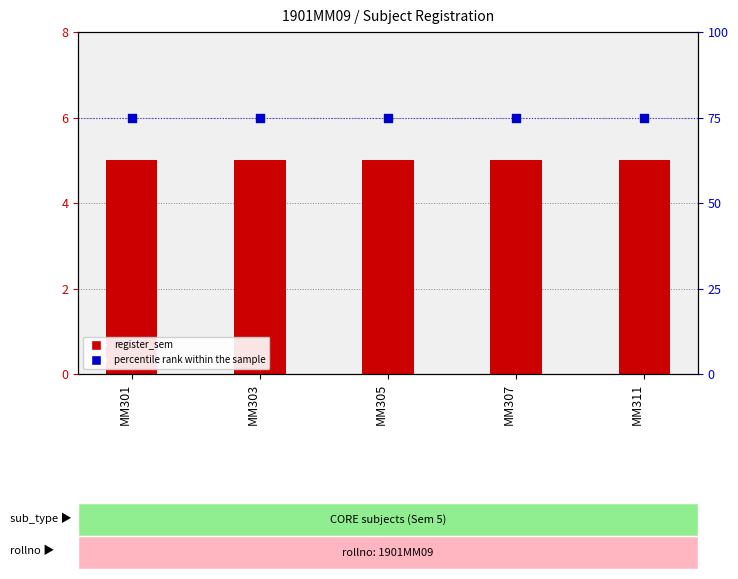

What is the total value across all series at MM301?

80